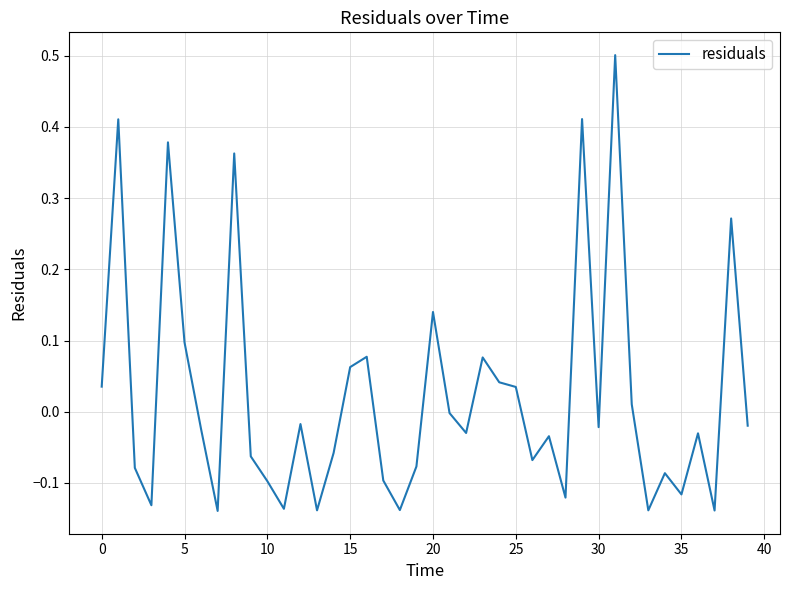

Does the chart have visible grid lines?

Yes